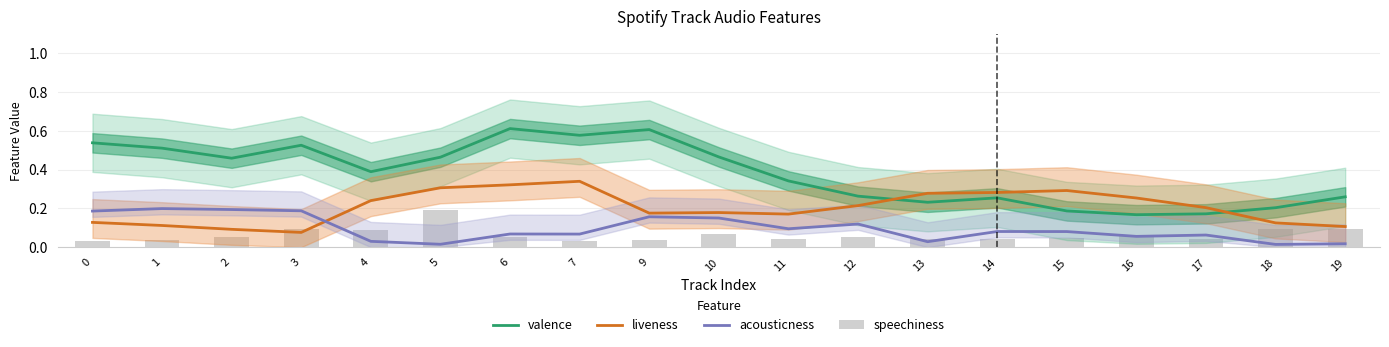

What is the sum of the acousticness values at 15 and 12?

0.2